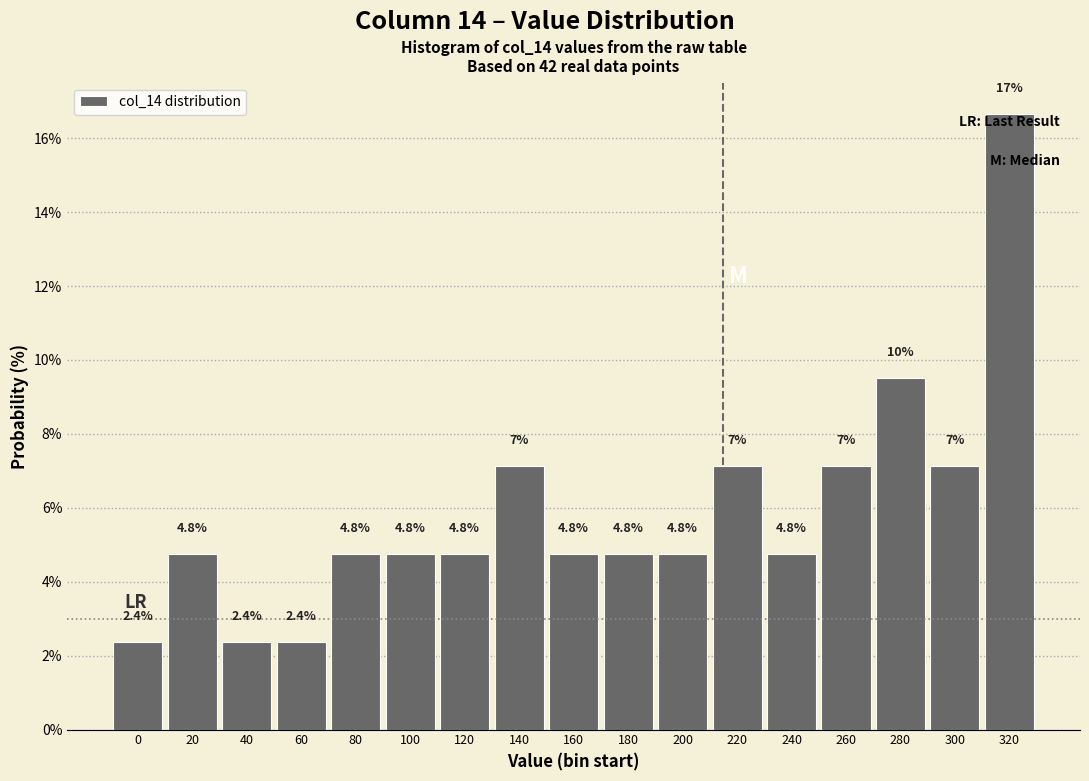

Which has a higher value, 260 or 200?

260